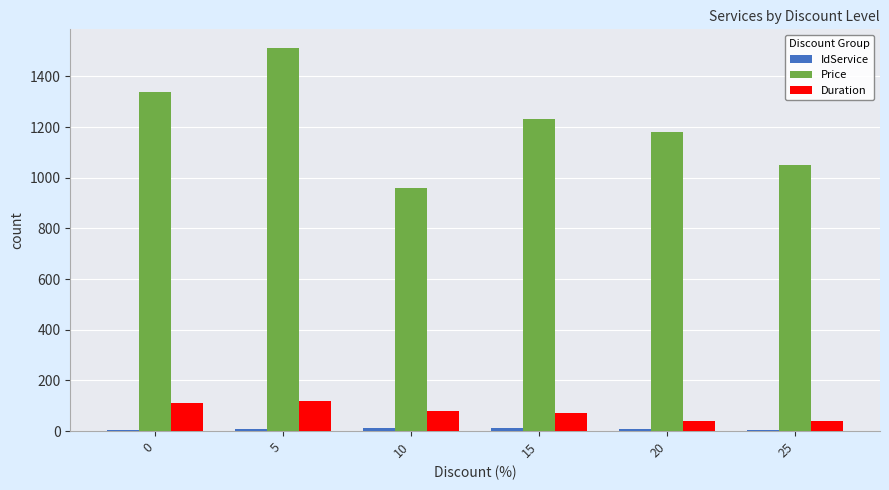

Which series has the largest total across all categories?

Price